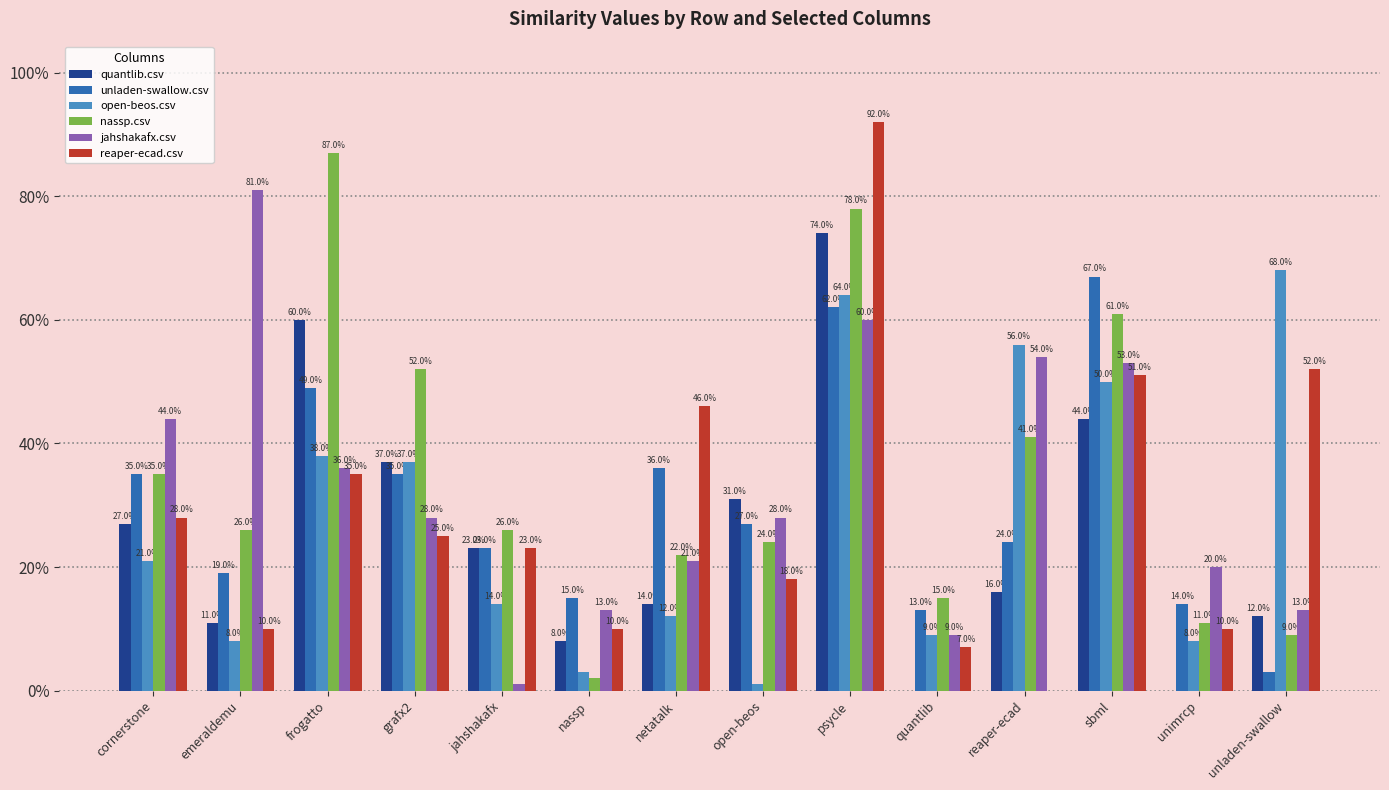

What are all the series names shown in the legend?

quantlib.csv, unladen-swallow.csv, open-beos.csv, nassp.csv, jahshakafx.csv, reaper-ecad.csv